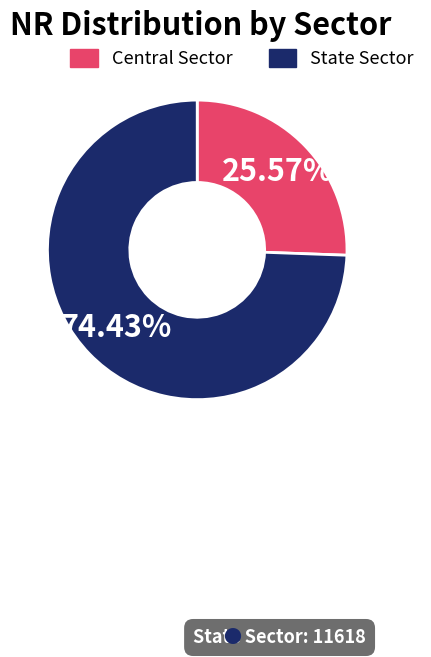

Do Central Sector and State Sector together represent more than half of the pie?

Yes